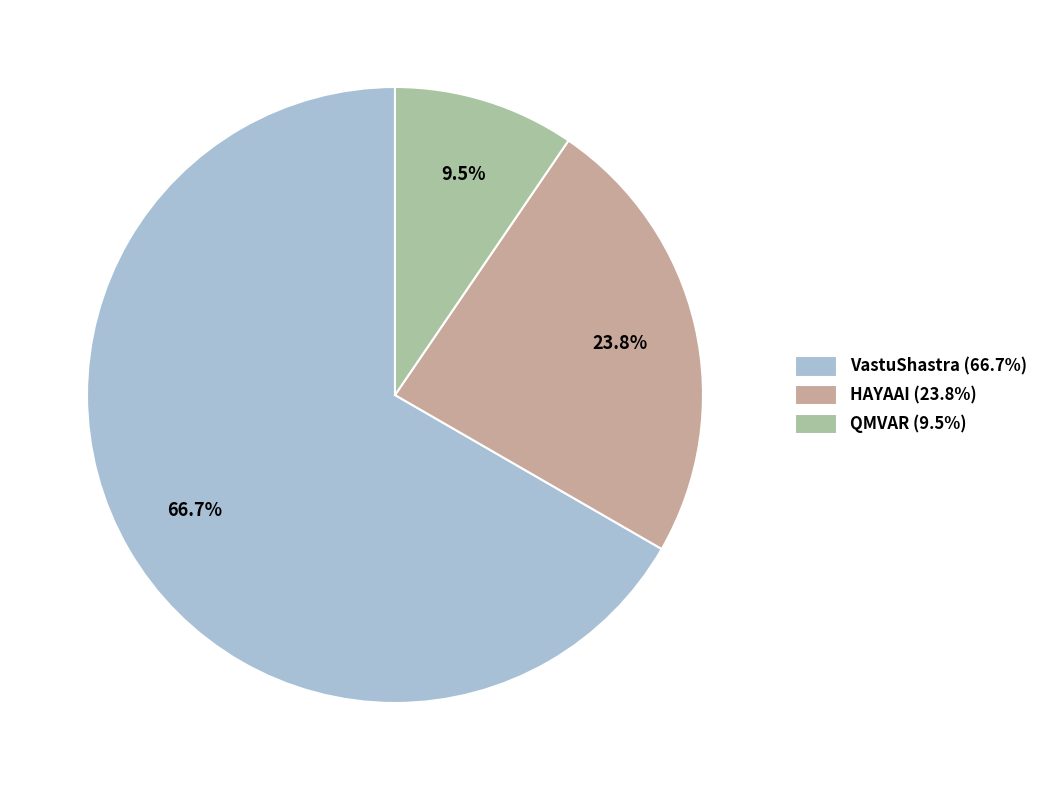

Rank the categories by value from highest to lowest.

VastuShastra, HAYAAI, QMVAR